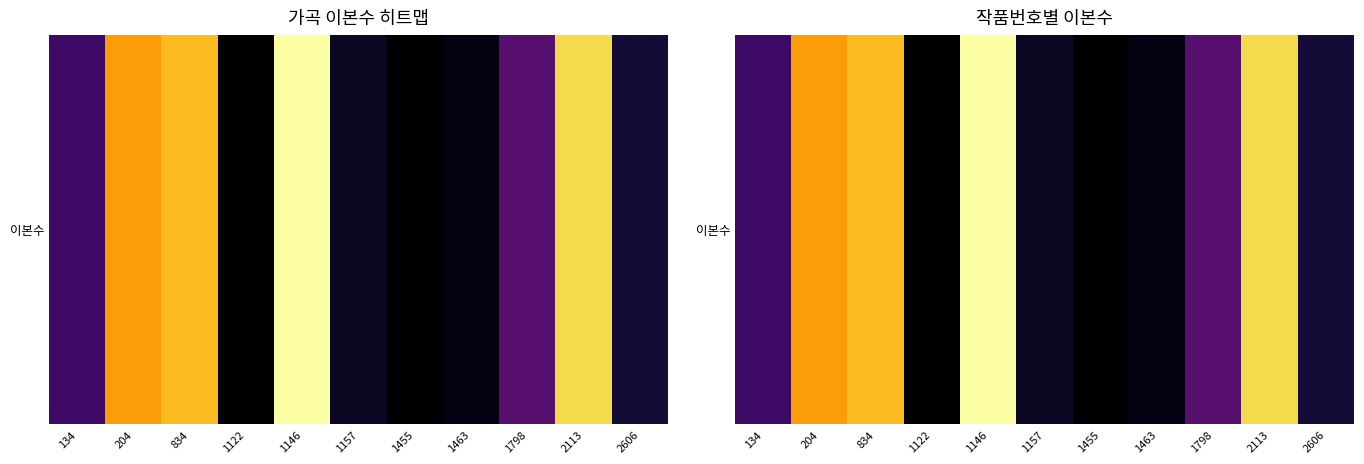

What is the difference between the values at 1798 and 1157?

6